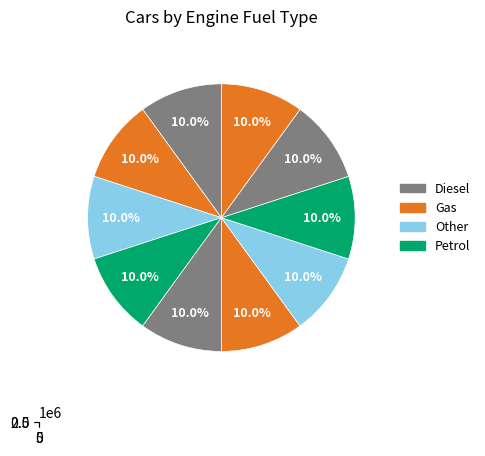

Rank the categories by value from highest to lowest.

5, 3, 1, 0, 2, 4, 6, 7, 8, 9